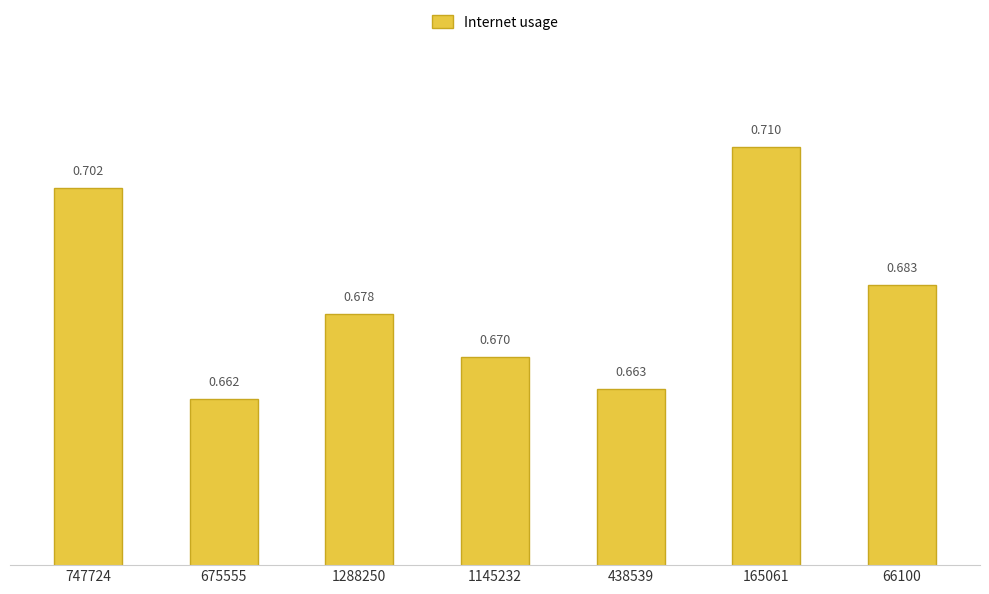

Reading left to right, what are all the values shown in this chart?

0.7	0.7	0.7	0.7	0.7	0.7	0.7